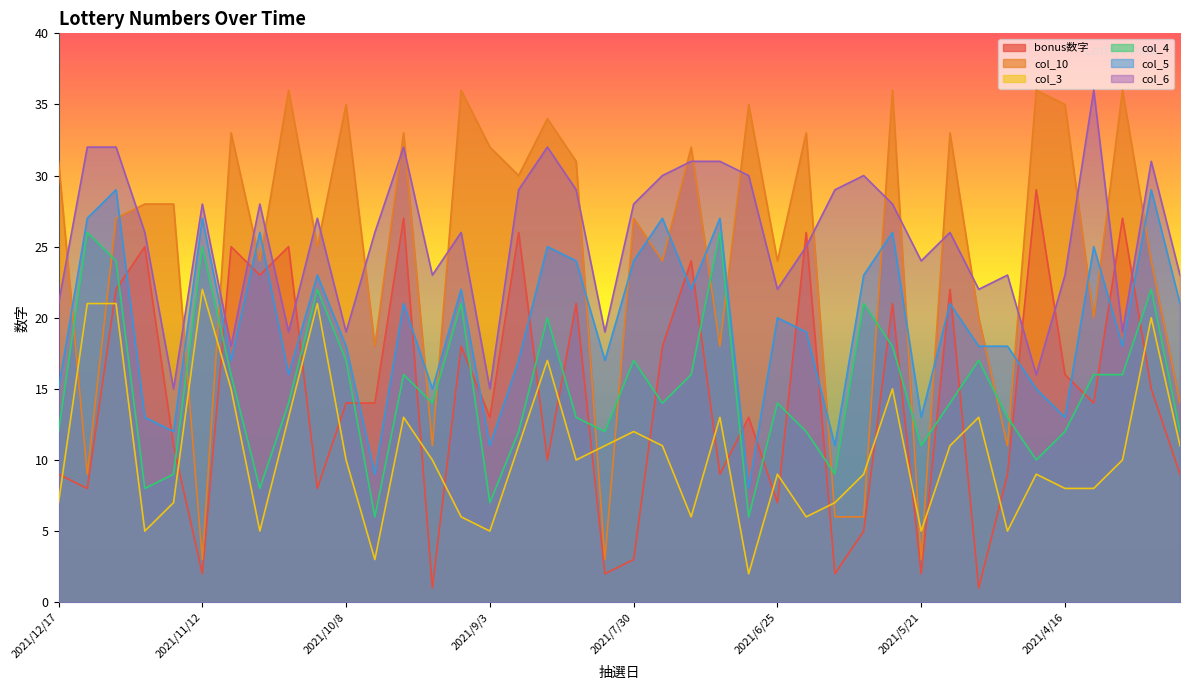

Reading left to right, list all the values displayed in this chart.

bonus数字: 2021/12/17=9	2021/12/10=8	2021/12/3=22	2021/11/26=25	2021/11/19=11	2021/11/12=2	2021/11/5=25	2021/10/29=23	2021/10/22=25	2021/10/15=8	2021/10/8=14	2021/10/1=14	2021/9/24=27	2021/9/17=1	2021/9/10=18	2021/9/3=13	2021/8/27=26	2021/8/20=10	2021/8/13=21	2021/8/6=2	2021/7/30=3	2021/7/23=18	2021/7/16=24	2021/7/9=9	2021/7/2=13	2021/6/25=7	2021/6/18=26	2021/6/11=2	2021/6/4=5	2021/5/28=21	2021/5/21=2	2021/5/14=22	2021/5/7=1	2021/4/30=9	2021/4/23=29	2021/4/16=16	2021/4/9=14	2021/4/2=27	2021/3/26=15	2021/3/19=9
col_10: 2021/12/17=31	2021/12/10=9	2021/12/3=27	2021/11/26=28	2021/11/19=28	2021/11/12=3	2021/11/5=33	2021/10/29=24	2021/10/22=36	2021/10/15=25	2021/10/8=35	2021/10/1=18	2021/9/24=33	2021/9/17=11	2021/9/10=36	2021/9/3=32	2021/8/27=30	2021/8/20=34	2021/8/13=31	2021/8/6=3	2021/7/30=27	2021/7/23=24	2021/7/16=32	2021/7/9=18	2021/7/2=35	2021/6/25=24	2021/6/18=33	2021/6/11=6	2021/6/4=6	2021/5/28=36	2021/5/21=3	2021/5/14=33	2021/5/7=20	2021/4/30=11	2021/4/23=36	2021/4/16=35	2021/4/9=20	2021/4/2=36	2021/3/26=24	2021/3/19=14
col_3: 2021/12/17=7	2021/12/10=21	2021/12/3=21	2021/11/26=5	2021/11/19=7	2021/11/12=22	2021/11/5=15	2021/10/29=5	2021/10/22=13	2021/10/15=21	2021/10/8=10	2021/10/1=3	2021/9/24=13	2021/9/17=10	2021/9/10=6	2021/9/3=5	2021/8/27=11	2021/8/20=17	2021/8/13=10	2021/8/6=11	2021/7/30=12	2021/7/23=11	2021/7/16=6	2021/7/9=13	2021/7/2=2	2021/6/25=9	2021/6/18=6	2021/6/11=7	2021/6/4=9	2021/5/28=15	2021/5/21=5	2021/5/14=11	2021/5/7=13	2021/4/30=5	2021/4/23=9	2021/4/16=8	2021/4/9=8	2021/4/2=10	2021/3/26=20	2021/3/19=11
col_4: 2021/12/17=12	2021/12/10=26	2021/12/3=24	2021/11/26=8	2021/11/19=9	2021/11/12=25	2021/11/5=16	2021/10/29=8	2021/10/22=14	2021/10/15=22	2021/10/8=17	2021/10/1=6	2021/9/24=16	2021/9/17=14	2021/9/10=21	2021/9/3=7	2021/8/27=12	2021/8/20=20	2021/8/13=13	2021/8/6=12	2021/7/30=17	2021/7/23=14	2021/7/16=16	2021/7/9=26	2021/7/2=6	2021/6/25=14	2021/6/18=12	2021/6/11=9	2021/6/4=21	2021/5/28=18	2021/5/21=11	2021/5/14=14	2021/5/7=17	2021/4/30=13	2021/4/23=10	2021/4/16=12	2021/4/9=16	2021/4/2=16	2021/3/26=22	2021/3/19=12
col_5: 2021/12/17=15	2021/12/10=27	2021/12/3=29	2021/11/26=13	2021/11/19=12	2021/11/12=27	2021/11/5=17	2021/10/29=26	2021/10/22=16	2021/10/15=23	2021/10/8=18	2021/10/1=9	2021/9/24=21	2021/9/17=15	2021/9/10=22	2021/9/3=11	2021/8/27=17	2021/8/20=25	2021/8/13=24	2021/8/6=17	2021/7/30=24	2021/7/23=27	2021/7/16=22	2021/7/9=27	2021/7/2=8	2021/6/25=20	2021/6/18=19	2021/6/11=11	2021/6/4=23	2021/5/28=26	2021/5/21=13	2021/5/14=21	2021/5/7=18	2021/4/30=18	2021/4/23=15	2021/4/16=13	2021/4/9=25	2021/4/2=18	2021/3/26=29	2021/3/19=21
col_6: 2021/12/17=21	2021/12/10=32	2021/12/3=32	2021/11/26=26	2021/11/19=15	2021/11/12=28	2021/11/5=18	2021/10/29=28	2021/10/22=19	2021/10/15=27	2021/10/8=19	2021/10/1=26	2021/9/24=32	2021/9/17=23	2021/9/10=26	2021/9/3=15	2021/8/27=29	2021/8/20=32	2021/8/13=29	2021/8/6=19	2021/7/30=28	2021/7/23=30	2021/7/16=31	2021/7/9=31	2021/7/2=30	2021/6/25=22	2021/6/18=25	2021/6/11=29	2021/6/4=30	2021/5/28=28	2021/5/21=24	2021/5/14=26	2021/5/7=22	2021/4/30=23	2021/4/23=16	2021/4/16=23	2021/4/9=36	2021/4/2=19	2021/3/26=31	2021/3/19=23